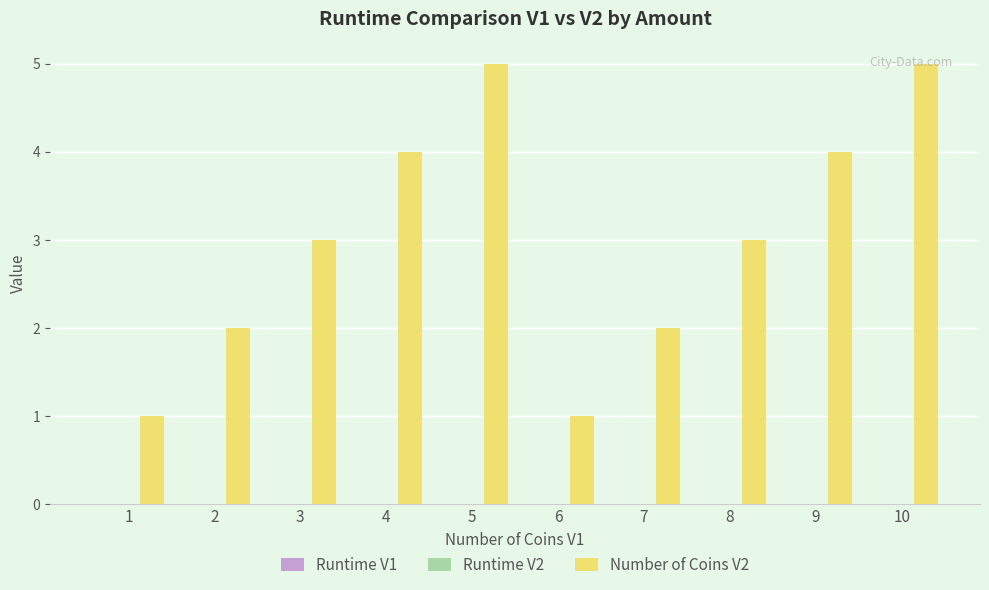

Does the chart contain stacked bars?

No